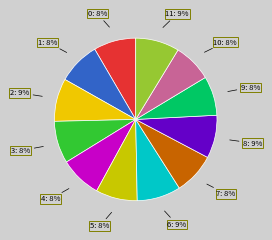

How many slices are in this pie chart?

12